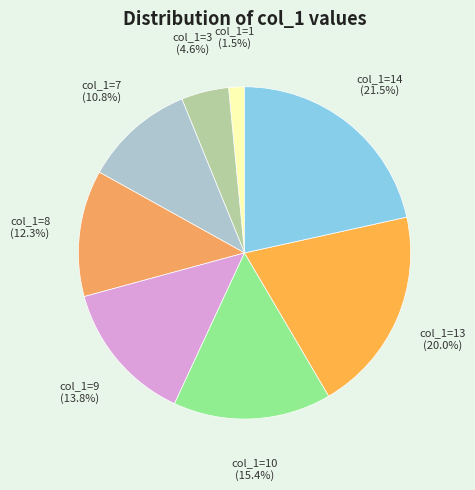

How many slices are in this pie chart?

8